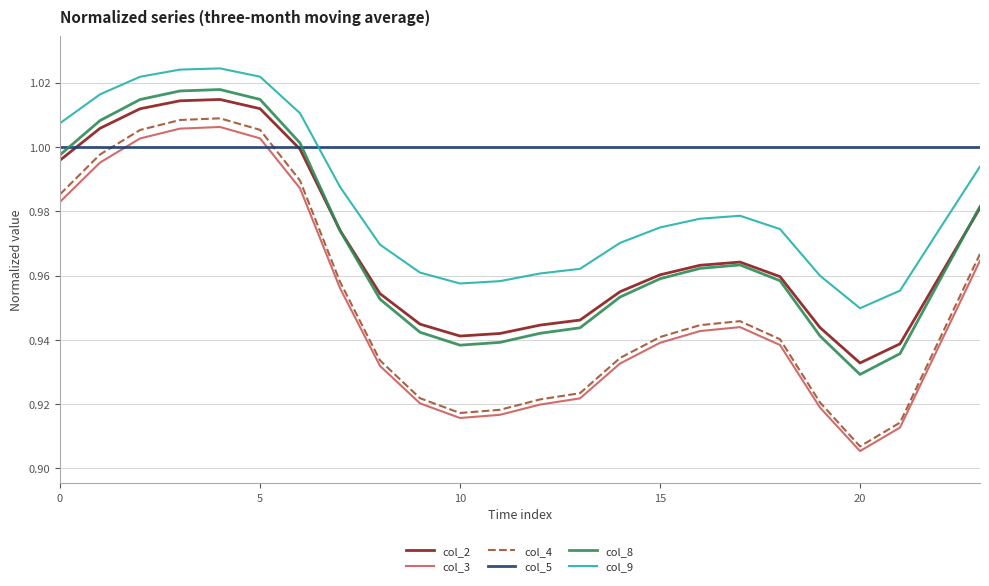

At how many categories does at least one series exceed 0?

24